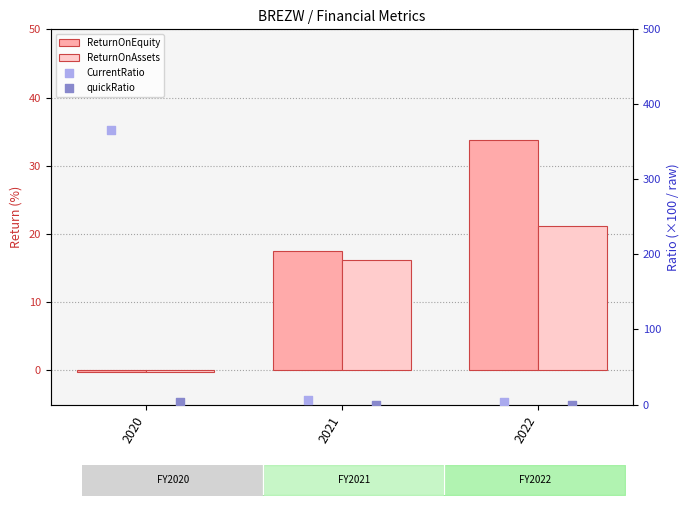

Which series has the largest Y range (max minus min)?

CurrentRatio